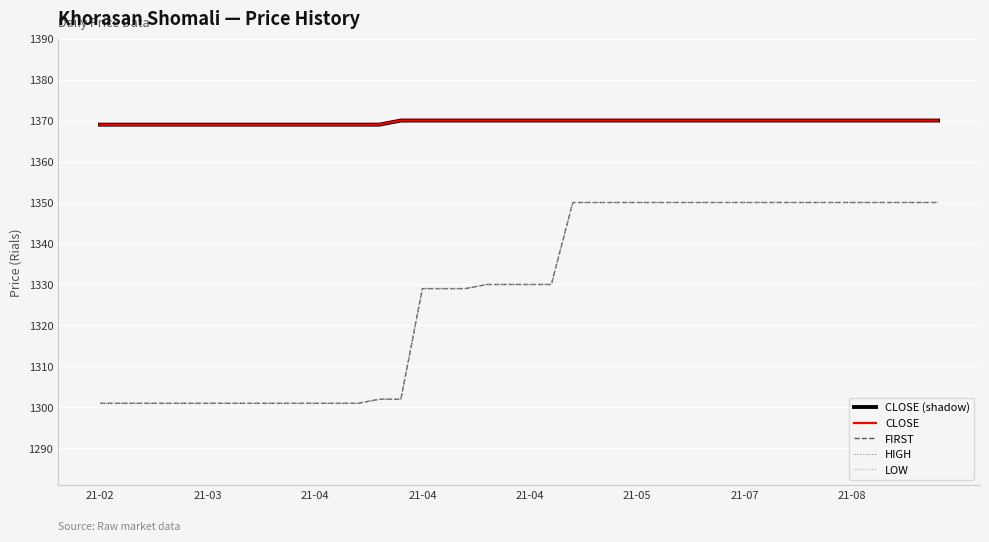

True or false: HIGH and CLOSE intersect in this chart.

False